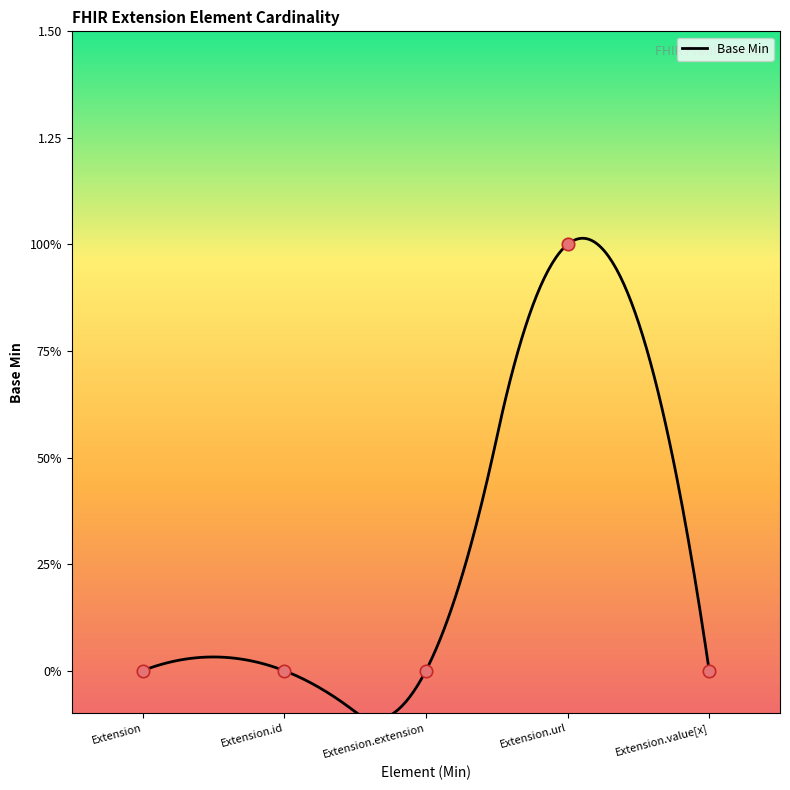

Between Extension.url and Extension.id, which is larger?

Extension.url